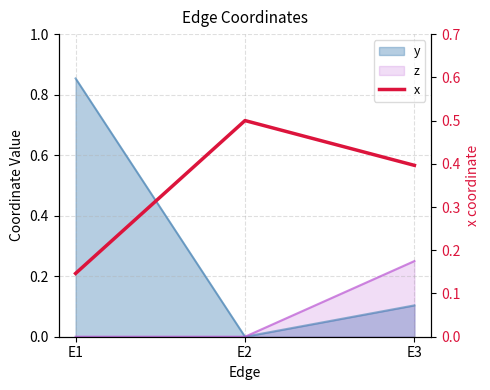

Rank the categories by value from highest to lowest.

E2, E3, E1